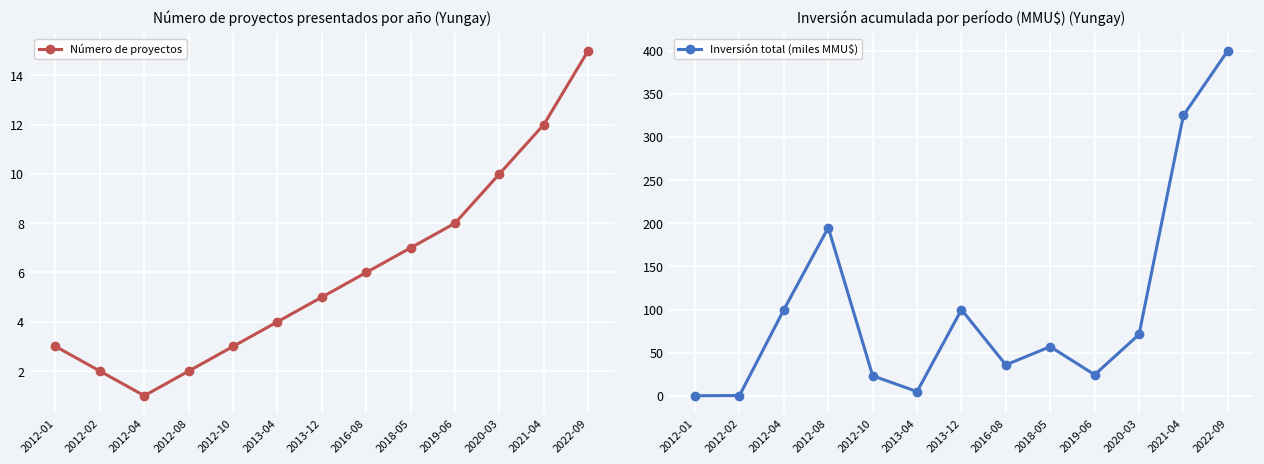

The Inversión total (miles MMU$) series shows 24.6 at 2019-06. True or false?

True